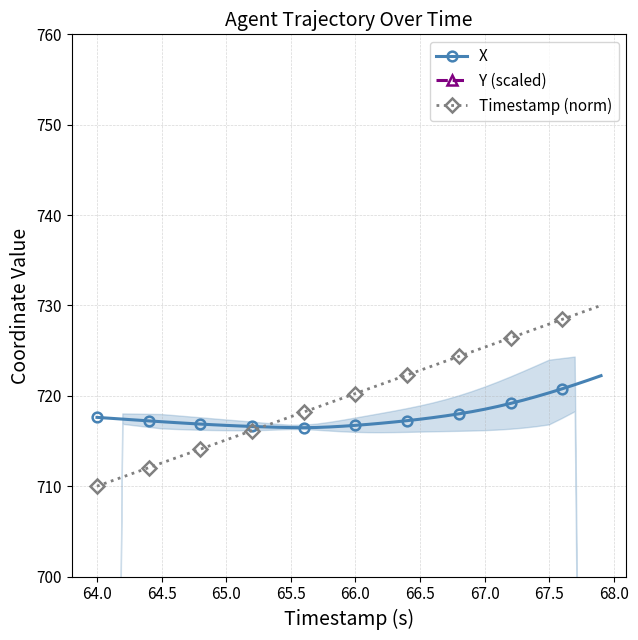

True or false: X has a value of 716.5 at 65.5.

True